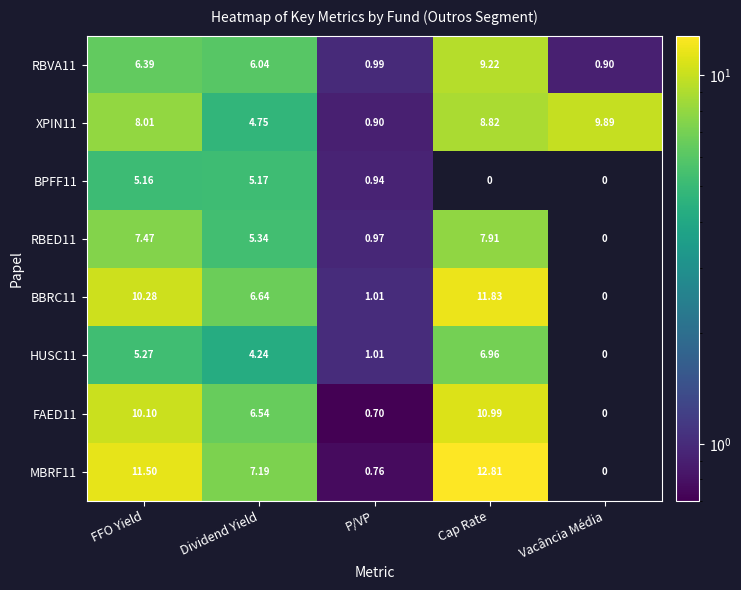

At which label is XPIN11 closest to 5?

Dividend Yield